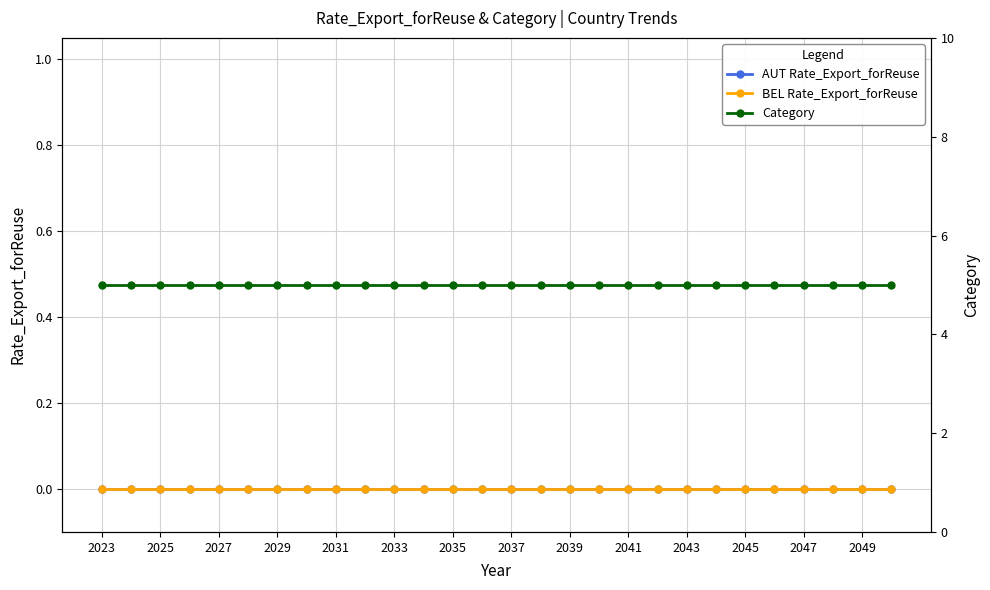

Is it true that BEL Rate_Export_forReuse equals 0 at 2037?

True